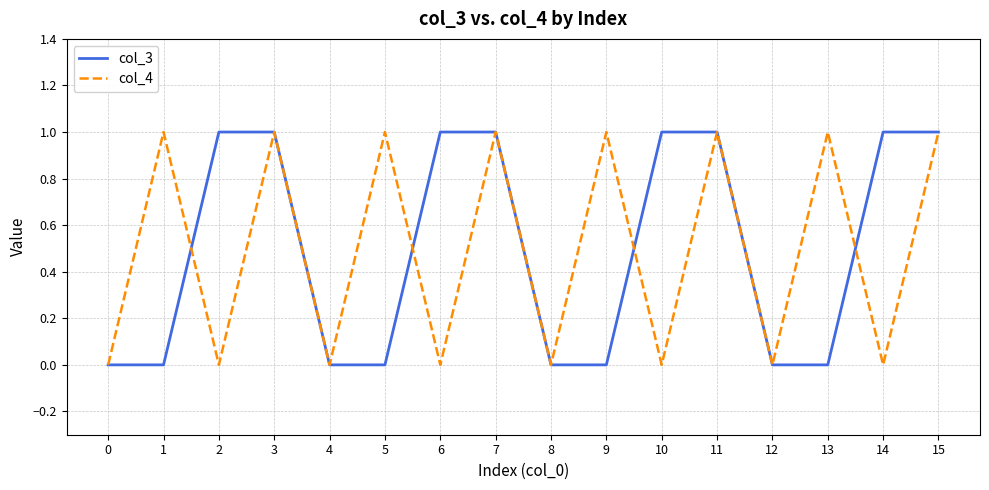

At 1, list the series in order from smallest to largest.

col_3, col_4